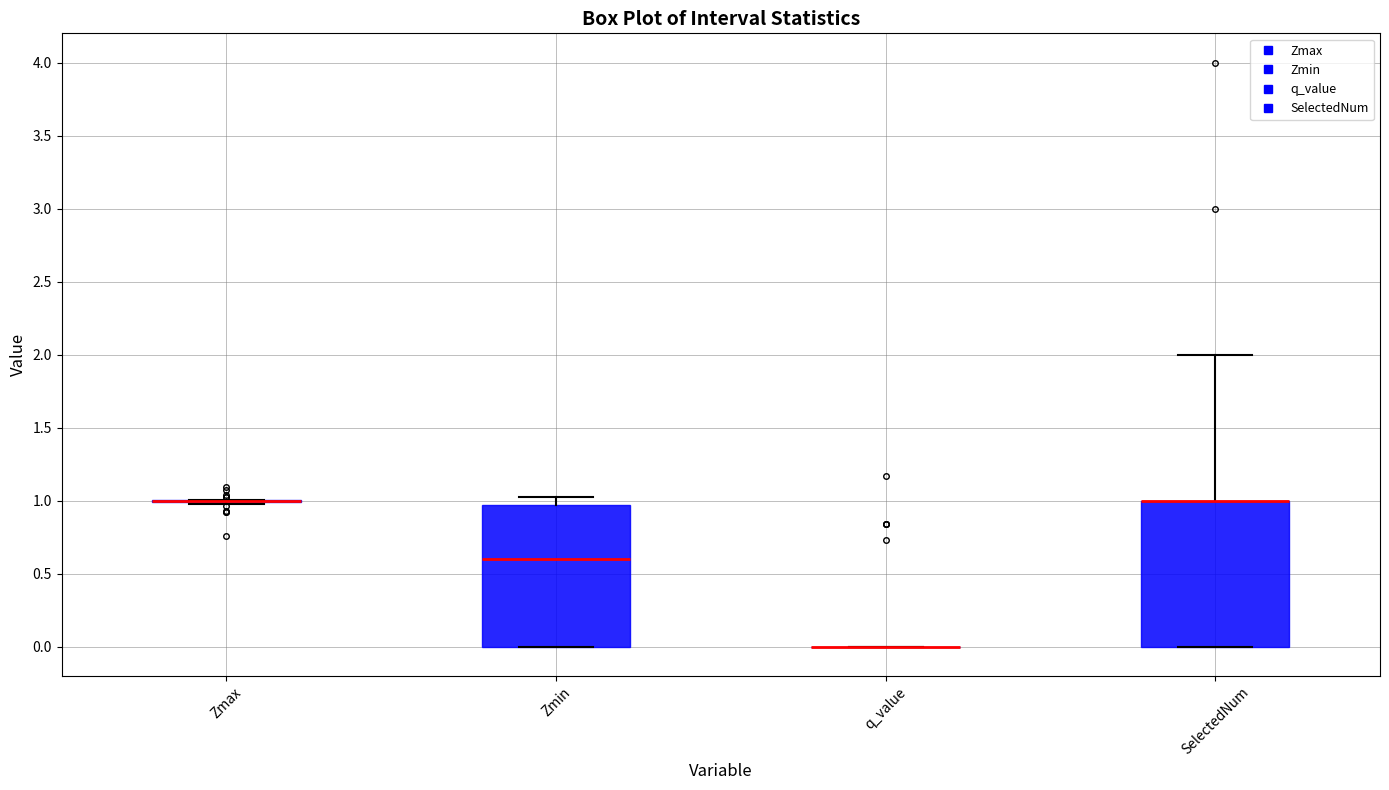

Reading left to right, read every box against the y-axis: the position of its median line, the range the box covers, and the ends of its whiskers. The values are not printed on the chart, so give them approximately, as read against the axis.

Zmax: box collapsed to a line at 1.00, whiskers 1.00 to 1.00
Zmin: median 0.60, box 0.00 to 0.95, whiskers 0.00 to 1.05
q_value: box collapsed to a line at 0.00, whiskers 0.00 to 0.00
SelectedNum: median 1.00 (drawn on the box's upper edge), box 0.00 to 1.00, whiskers 0.00 to 2.00